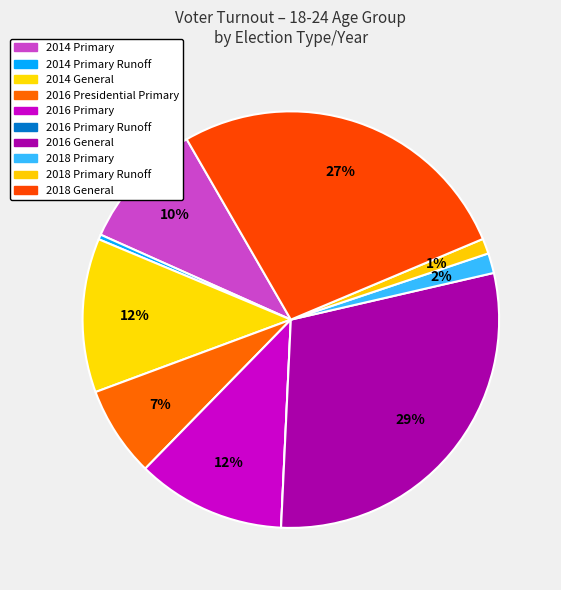

True or false: 2018 General accounts for 39% of the total.

False